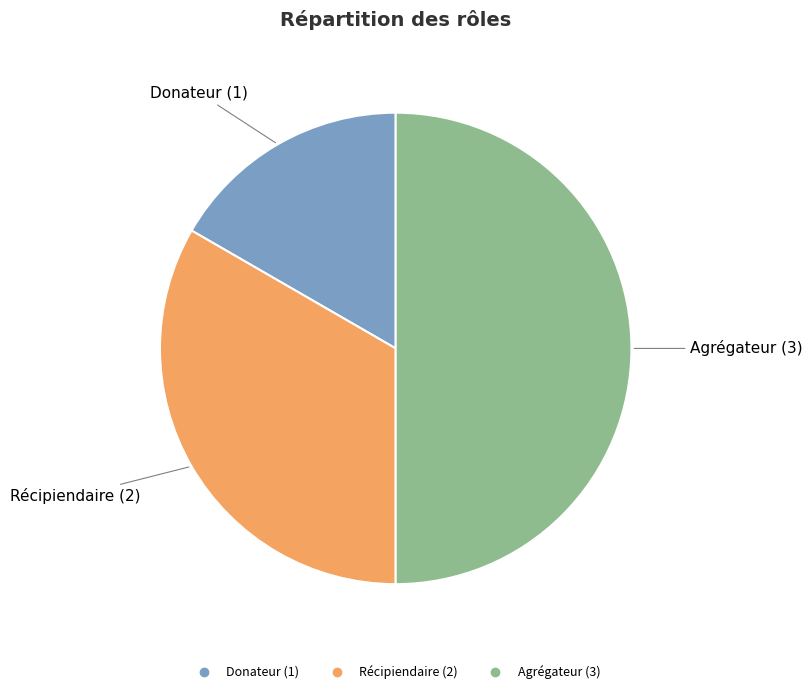

Combined, do Agrégateur and Récipiendaire account for over 50%?

Yes